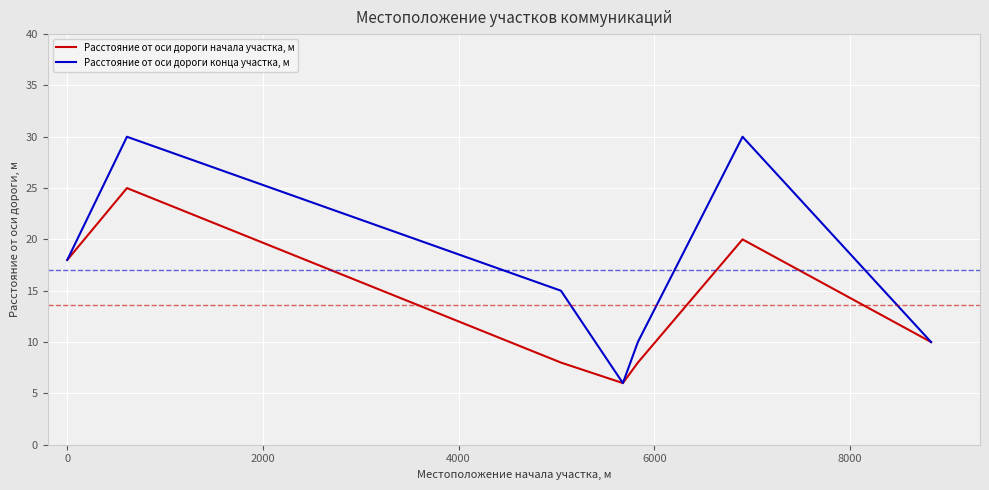

Which series has the largest range (max minus min)?

Расстояние от оси дороги конца участка, м